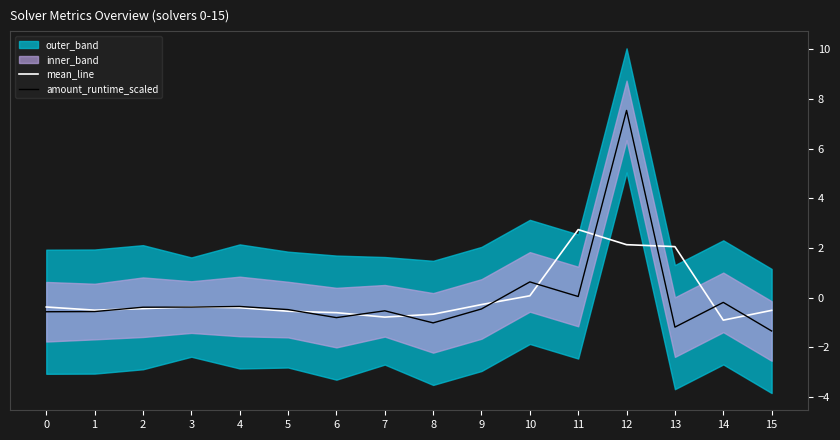

What is the total value across all series at 12?

9.7